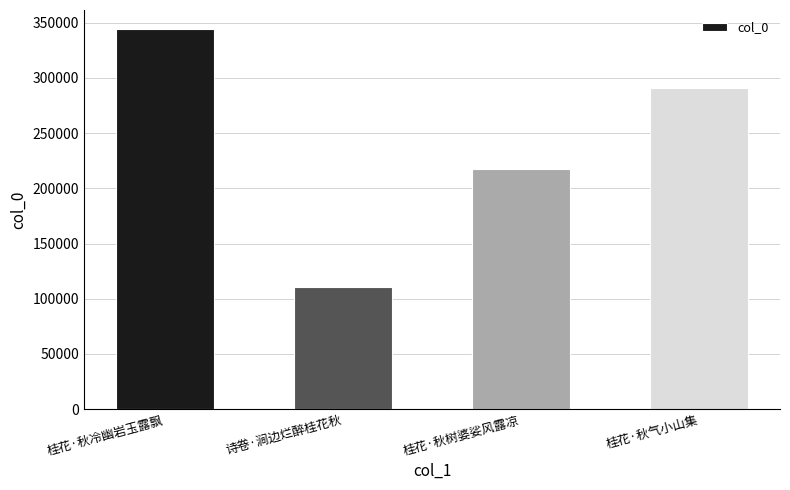

Where is the data nearest to the value 227636?

桂花·秋树婆娑风露凉